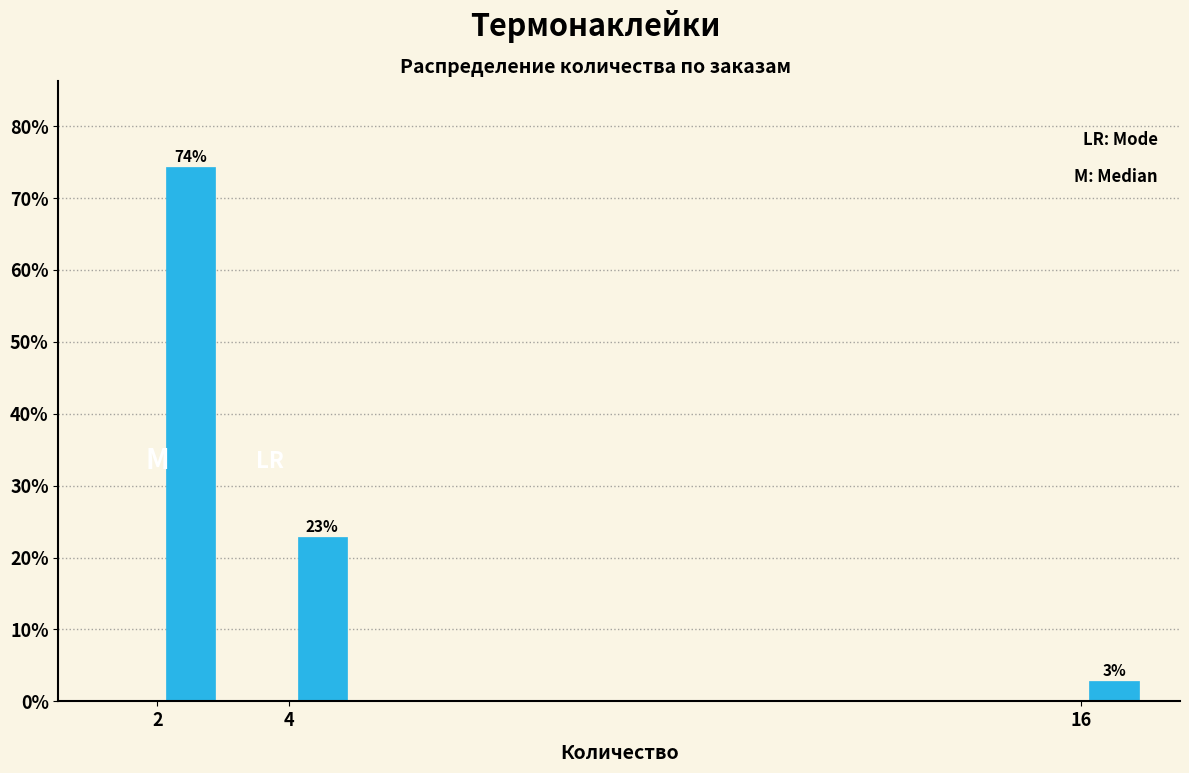

Which range on the x-axis has the tallest bar?

2 to 3